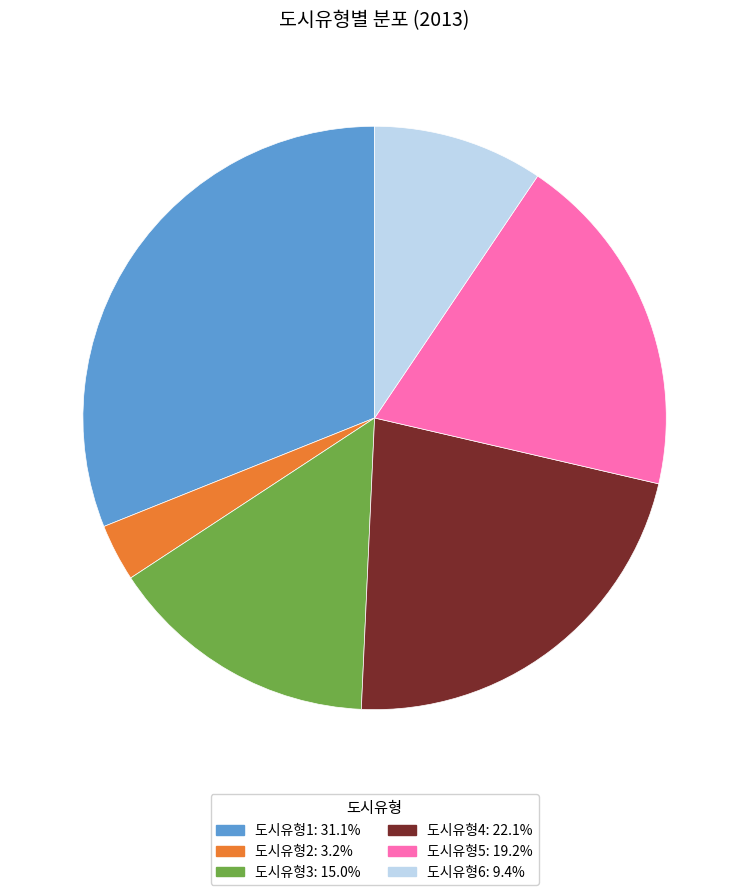

Rank the categories by value from highest to lowest.

도시유형1, 도시유형4, 도시유형5, 도시유형3, 도시유형6, 도시유형2